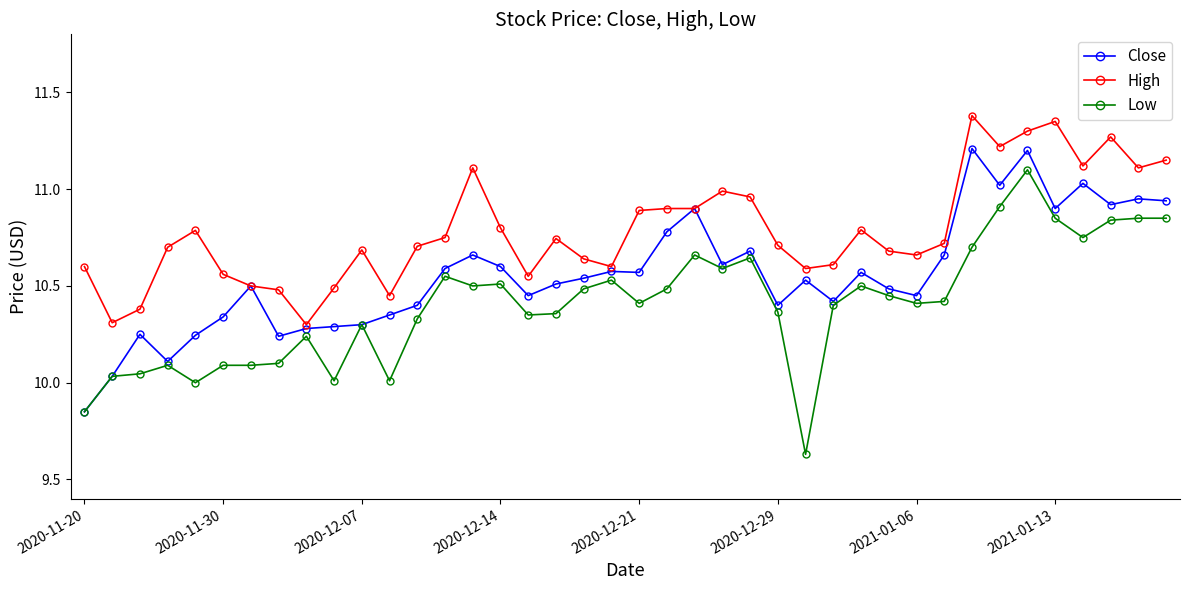

True or false: Low and High intersect in this chart.

False